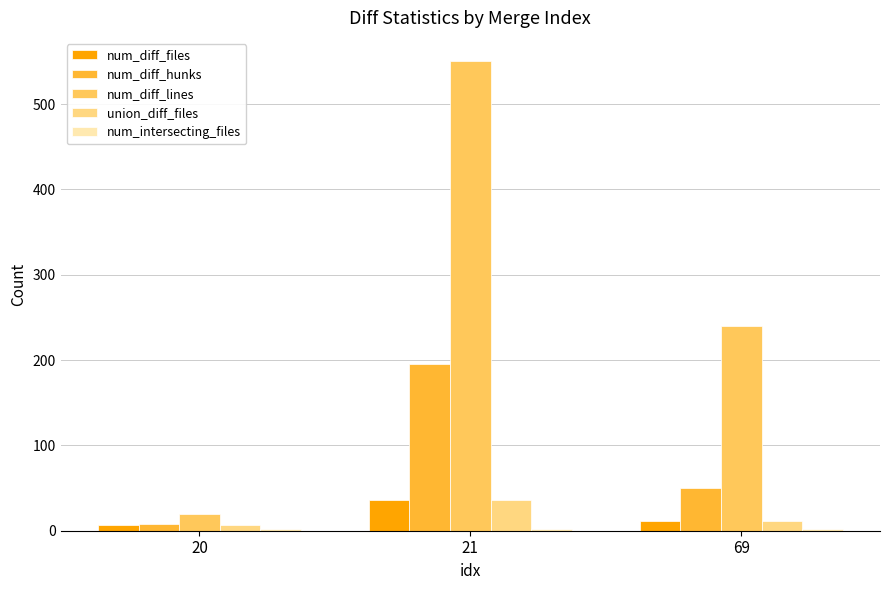

At which category is the sum across all series the highest?

21